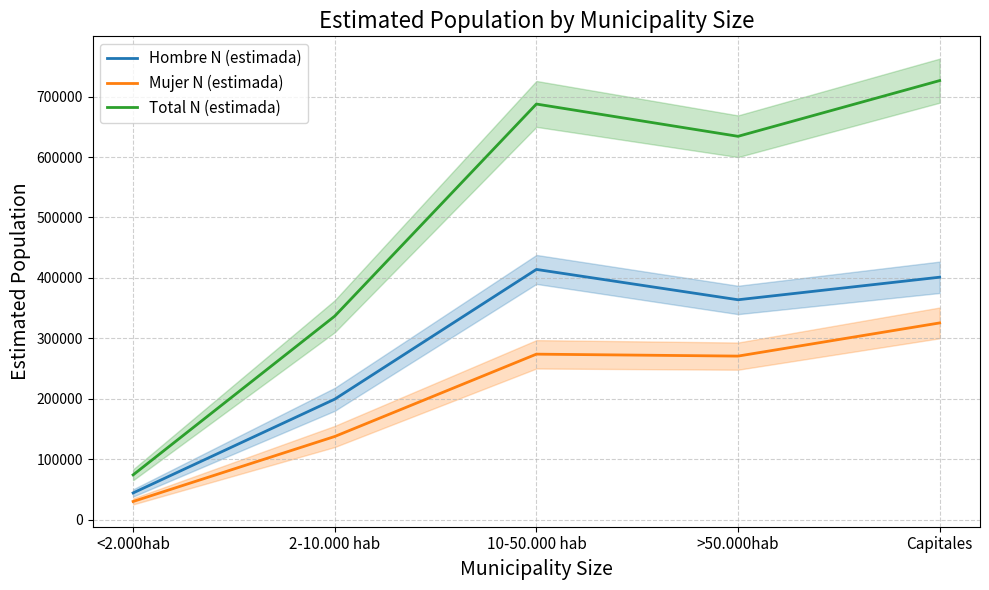

Which has a higher value, 10-50.000 hab or >50.000hab?

10-50.000 hab